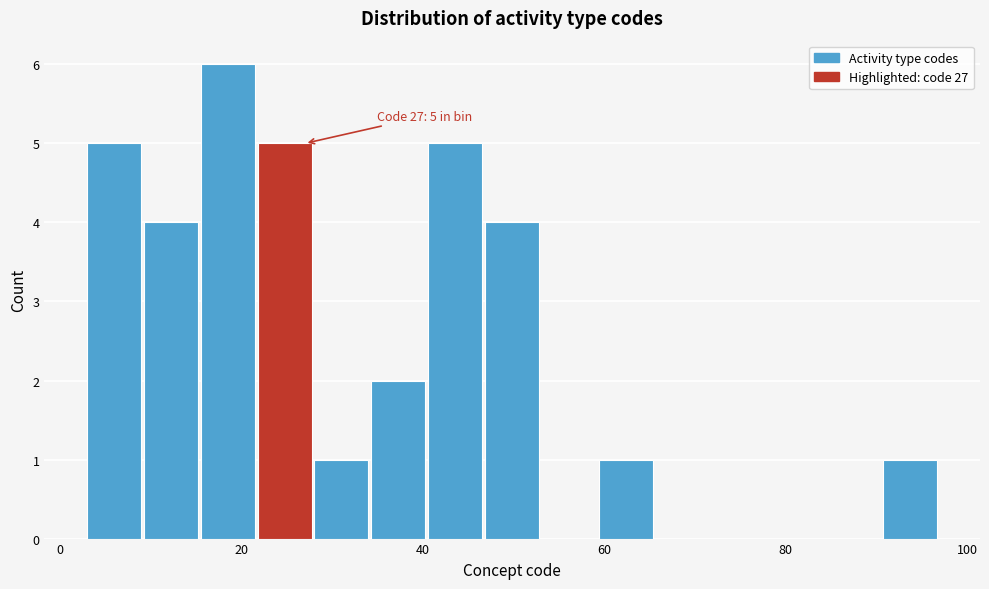

Read against the x-axis, roughly where is the centre of the tallest bar?

18